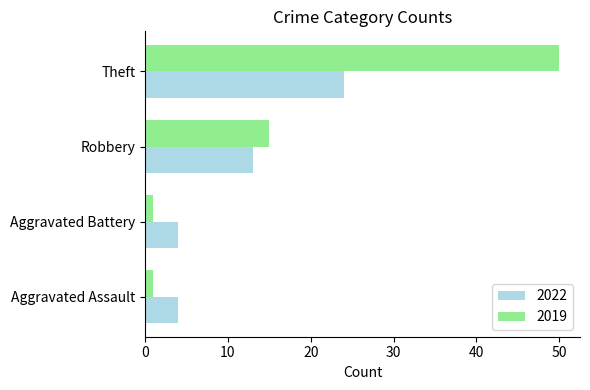

What is the difference between the second highest and minimum values in the 2019 series?

14